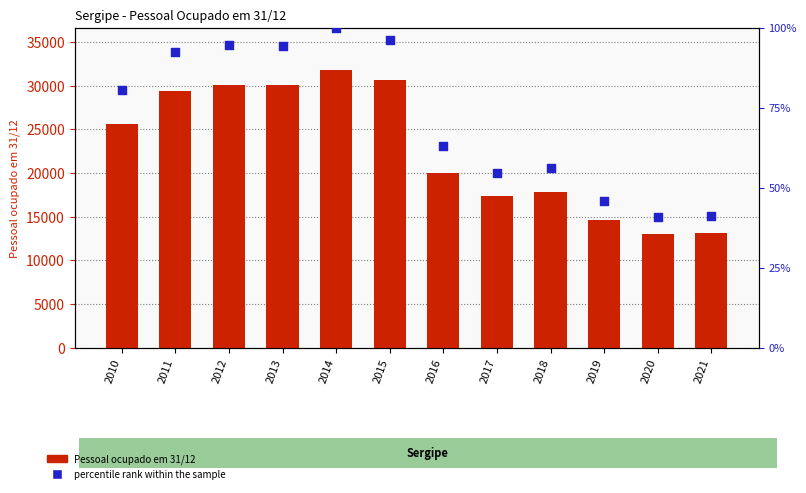

Which series reaches the maximum Y coordinate?

Pessoal ocupado em 31/12